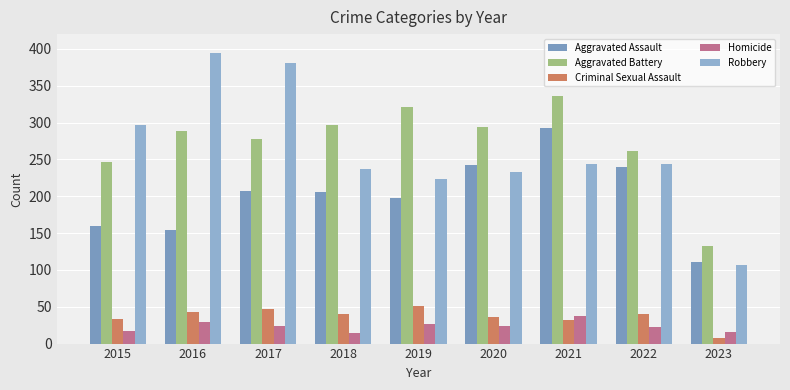

What is the value of the Robbery bar at the 2nd from the left?

394